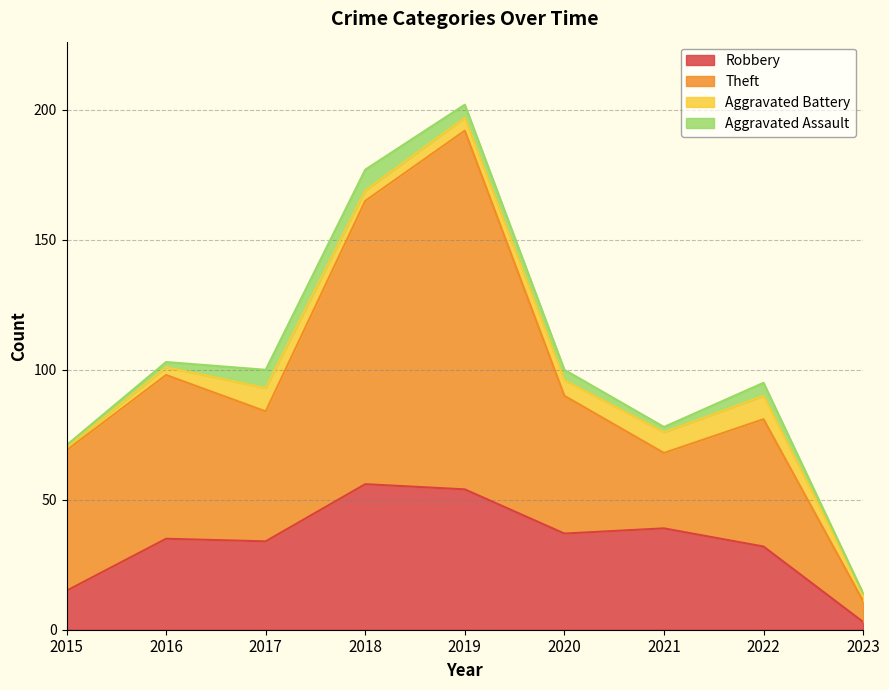

What is the highest value of the Robbery series?

56